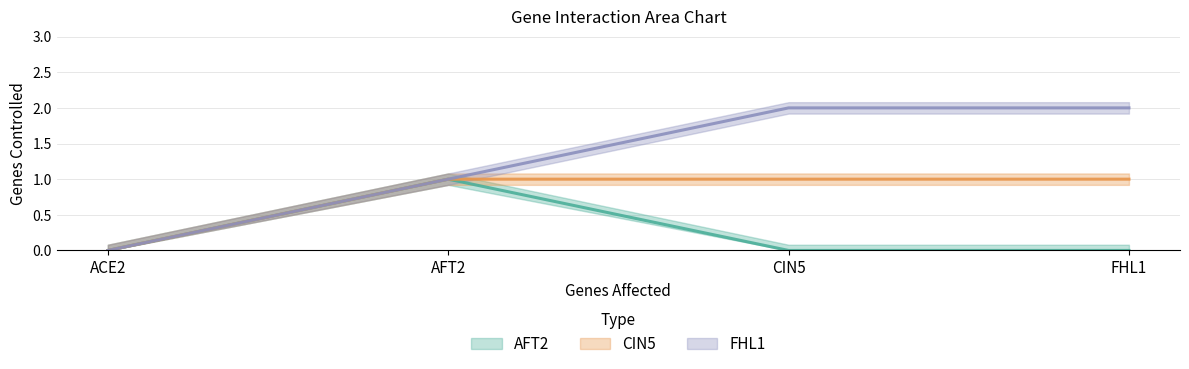

True or false: ACE2 has more than 2 interior local peaks.

False